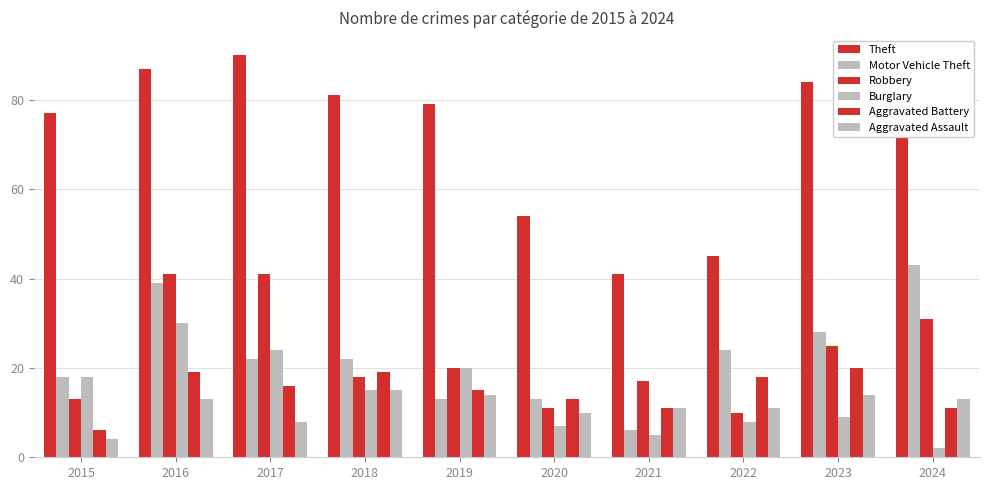

Which category has the highest value in the Robbery series?

2016